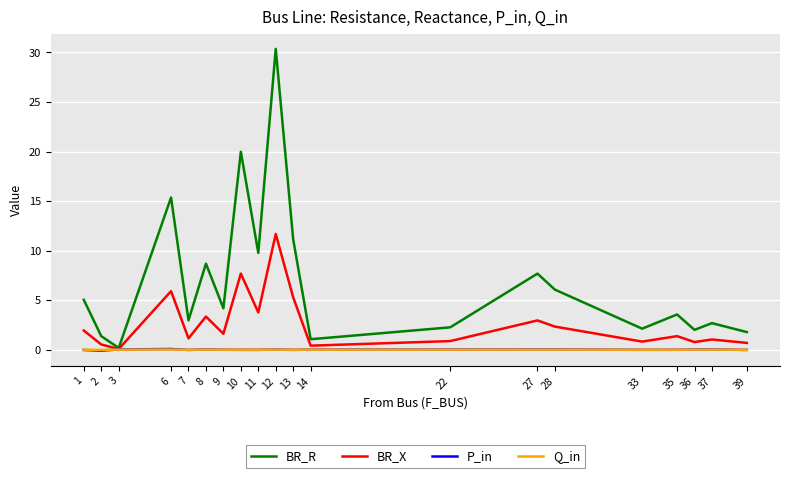

True or false: BR_X has a value of 10.1 at 6.

False